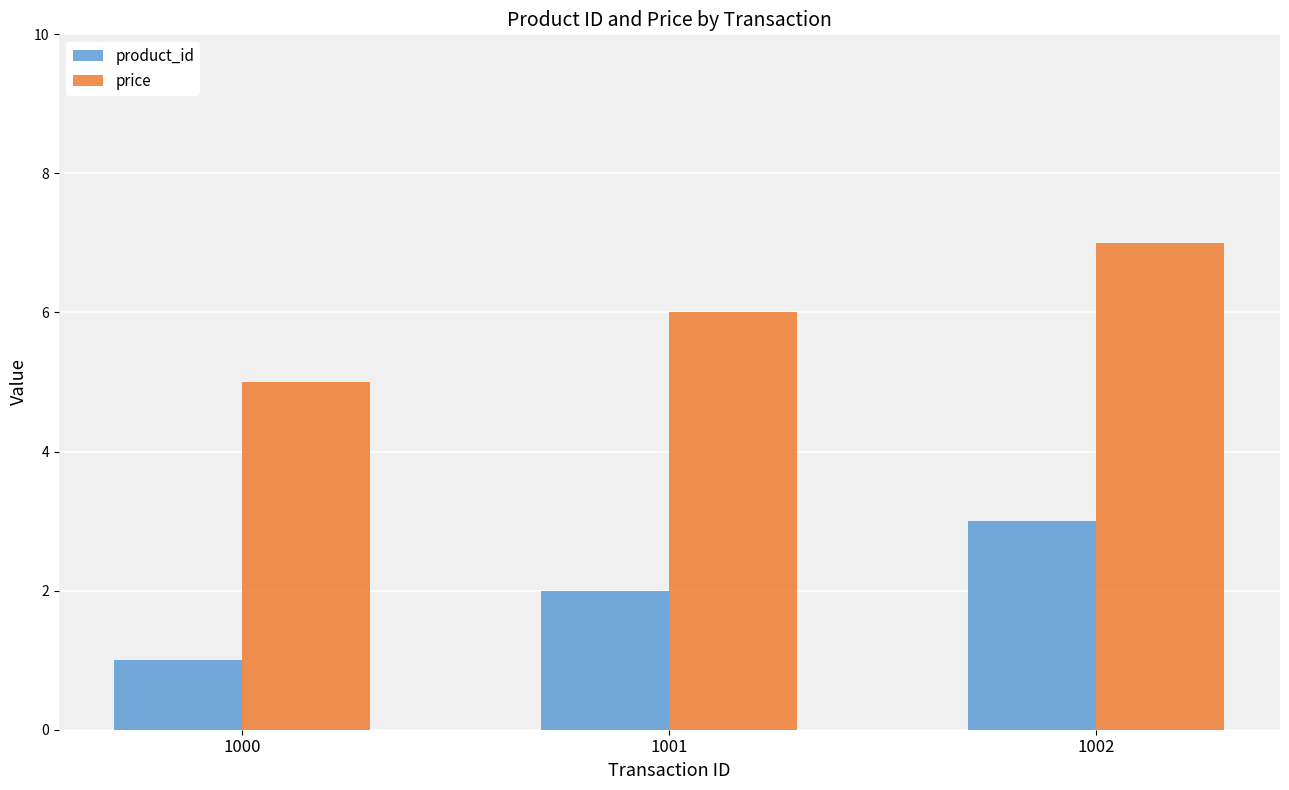

Rank the series by their maximum value, from highest to lowest.

price, product_id